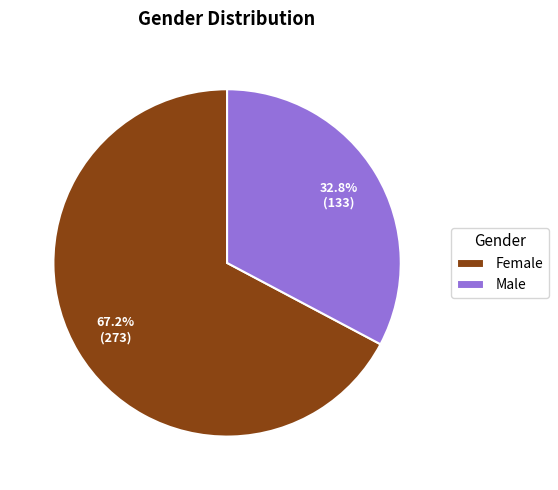

To the nearest percent, what is the difference between the largest and smallest slice percentages?

34%